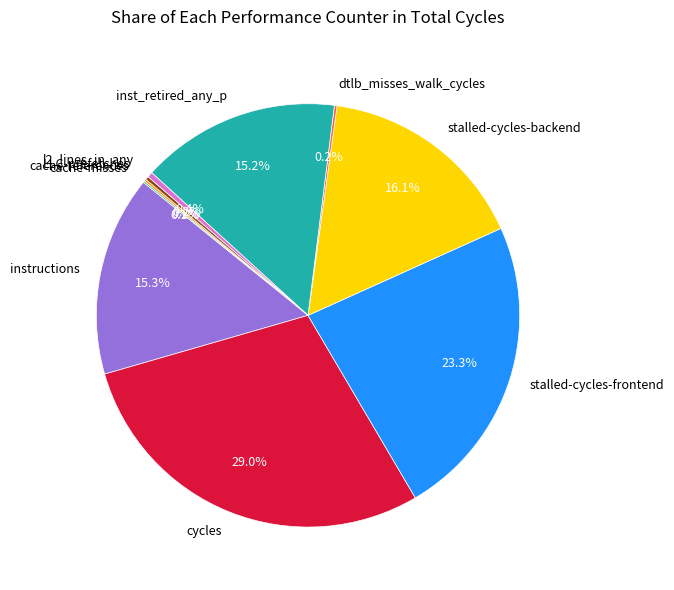

What is the ratio of the value at instructions to the value at l2_lines_in_any?

37.0